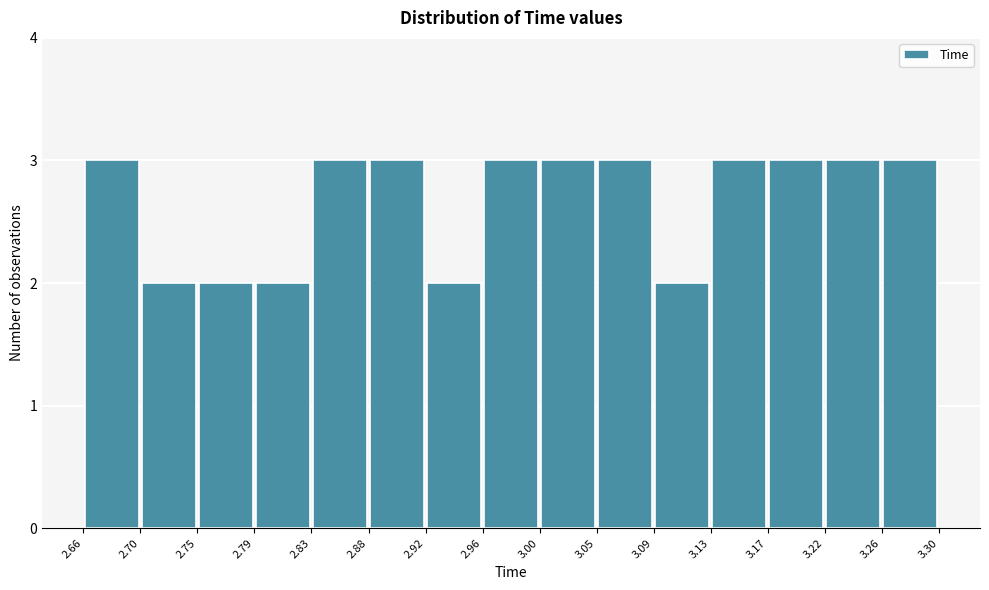

Reading left to right, list every bar in this chart as the range it spans on the x-axis followed by its height. The values are not printed on the chart, so give them approximately, as read against the axis.

2.66 to 2.70: 3
2.70 to 2.75: 2
2.75 to 2.79: 2
2.79 to 2.83: 2
2.83 to 2.88: 3
2.88 to 2.92: 3
2.92 to 2.96: 2
2.96 to 3.00: 3
3.00 to 3.05: 3
3.05 to 3.09: 3
3.09 to 3.13: 2
3.13 to 3.17: 3
3.17 to 3.22: 3
3.22 to 3.26: 3
3.26 to 3.30: 3